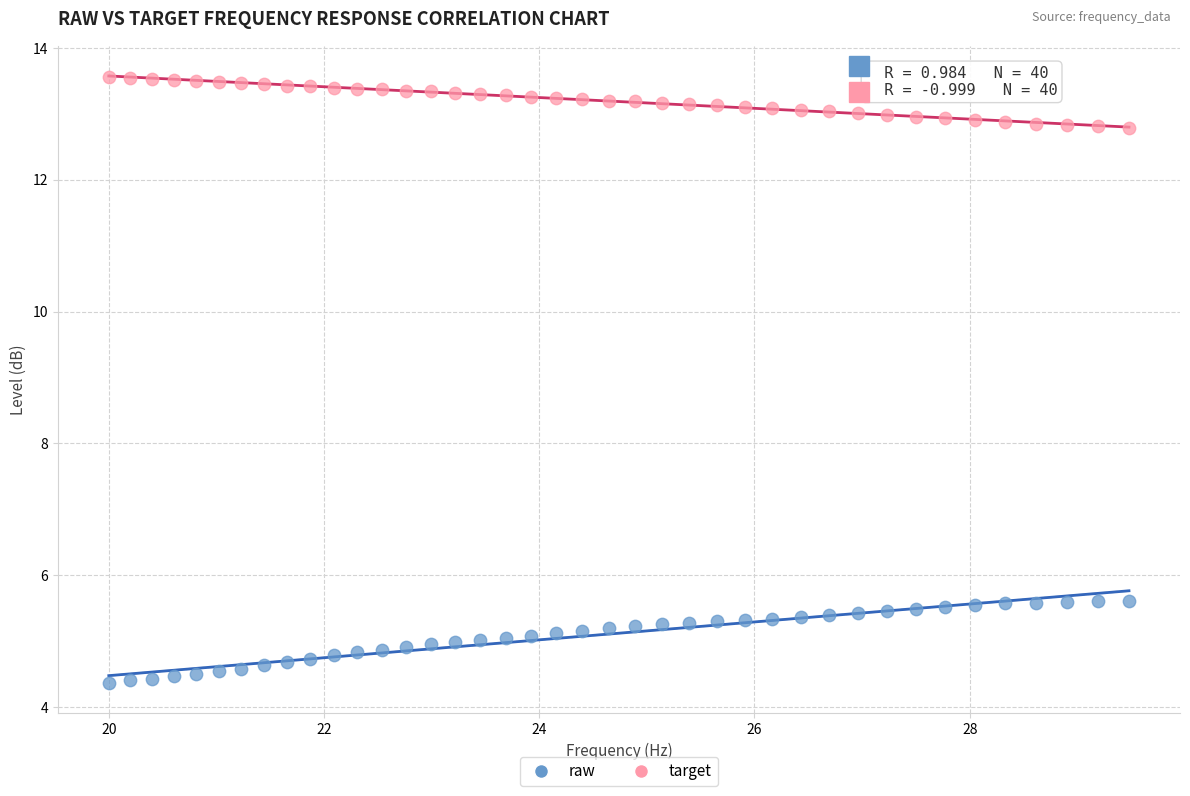

Which series reaches the minimum Y coordinate?

raw